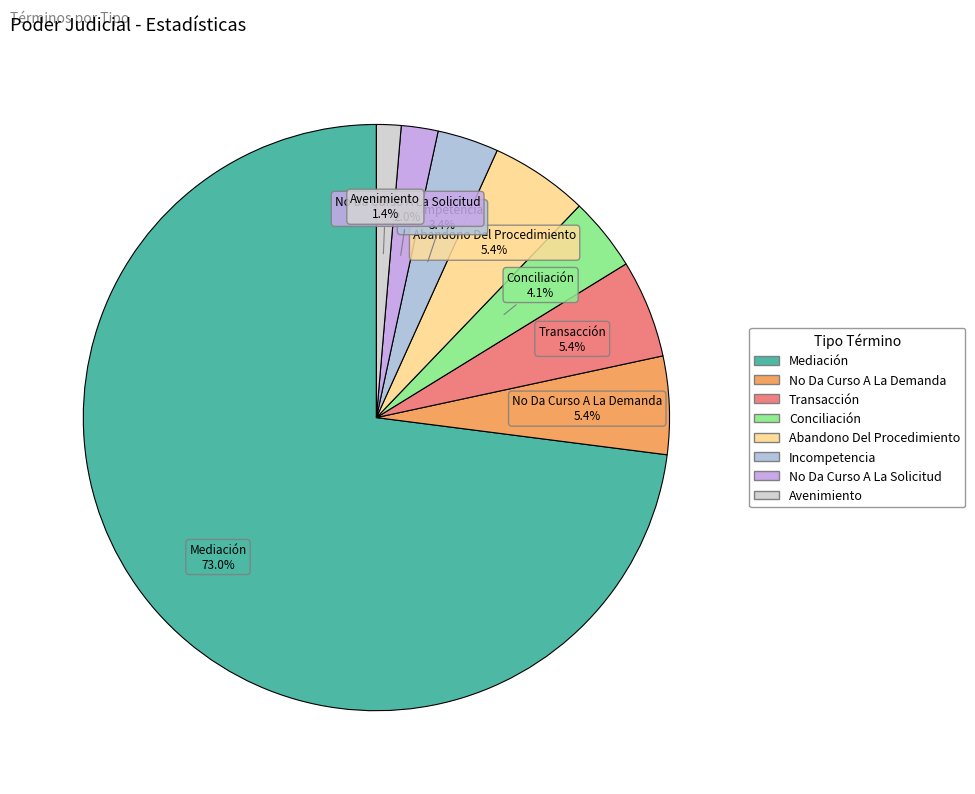

The Abandono Del Procedimiento slice represents 15% of the pie. True or false?

False